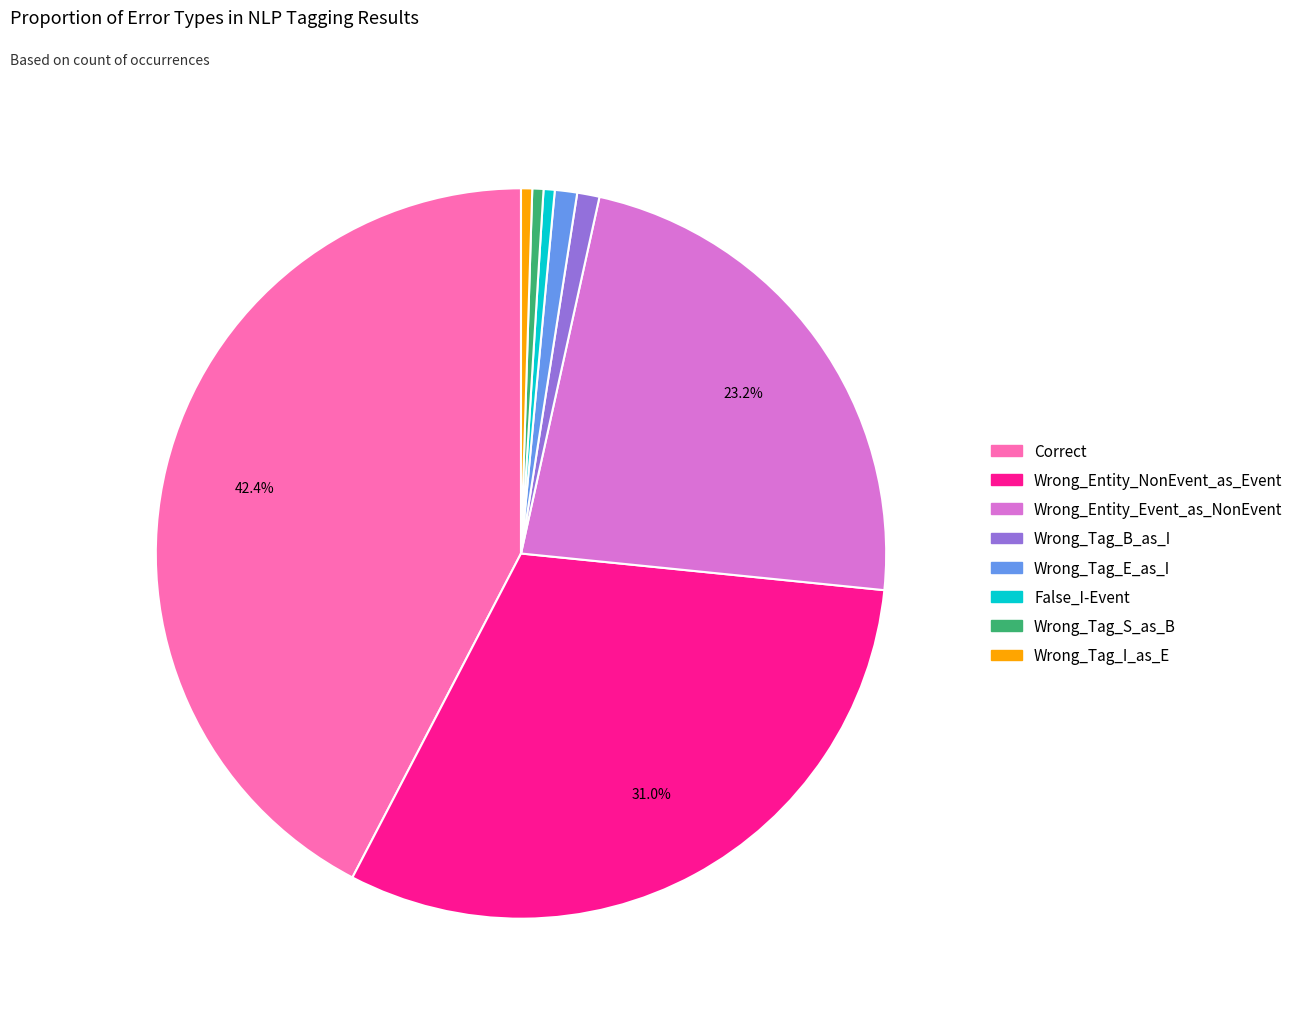

To the nearest percent, what is the combined percentage of Wrong_Tag_I_as_E and Wrong_Tag_S_as_B?

1%